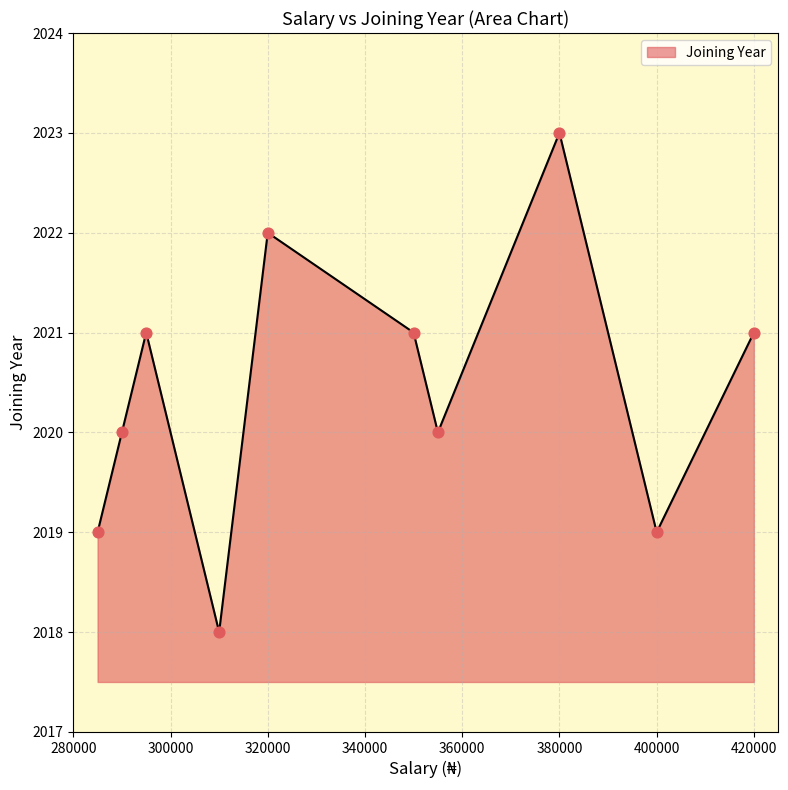

What is the difference between the maximum and minimum values?

5